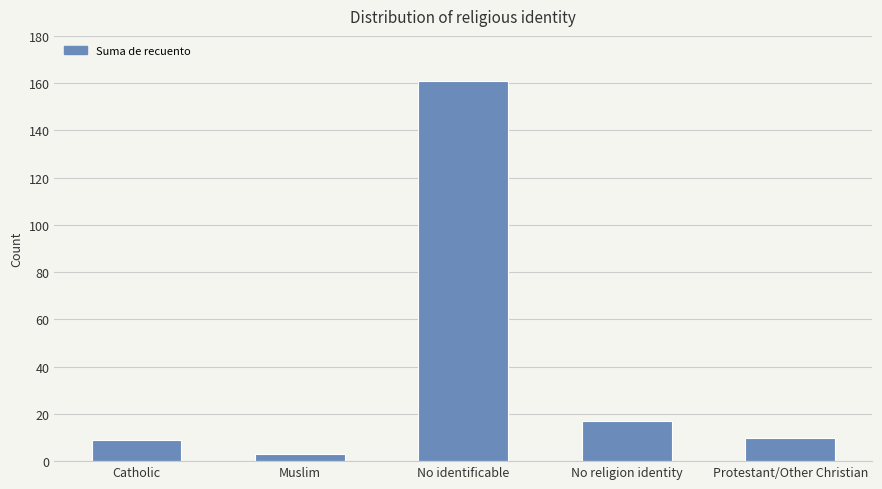

What is the change in value from No religion identity to Protestant/Other Christian?

-7